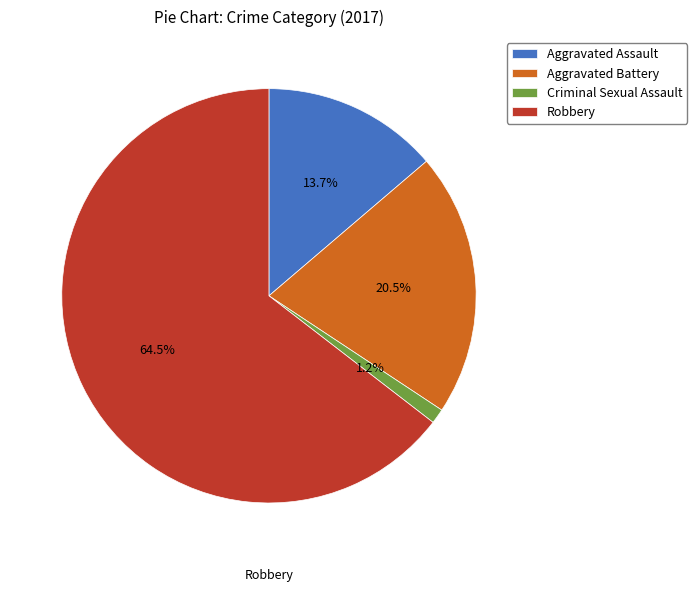

Is Aggravated Assault the majority of the pie?

No